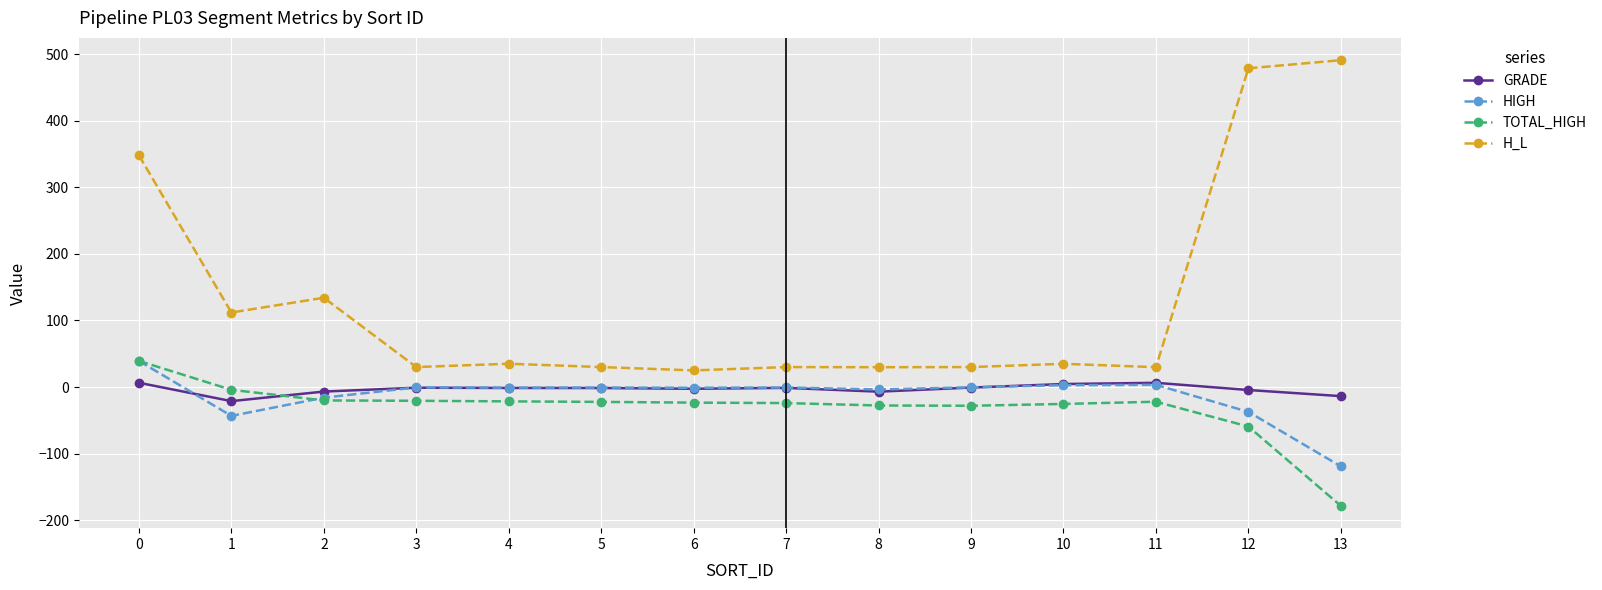

Which series changed the most between 1 and 12?

H_L